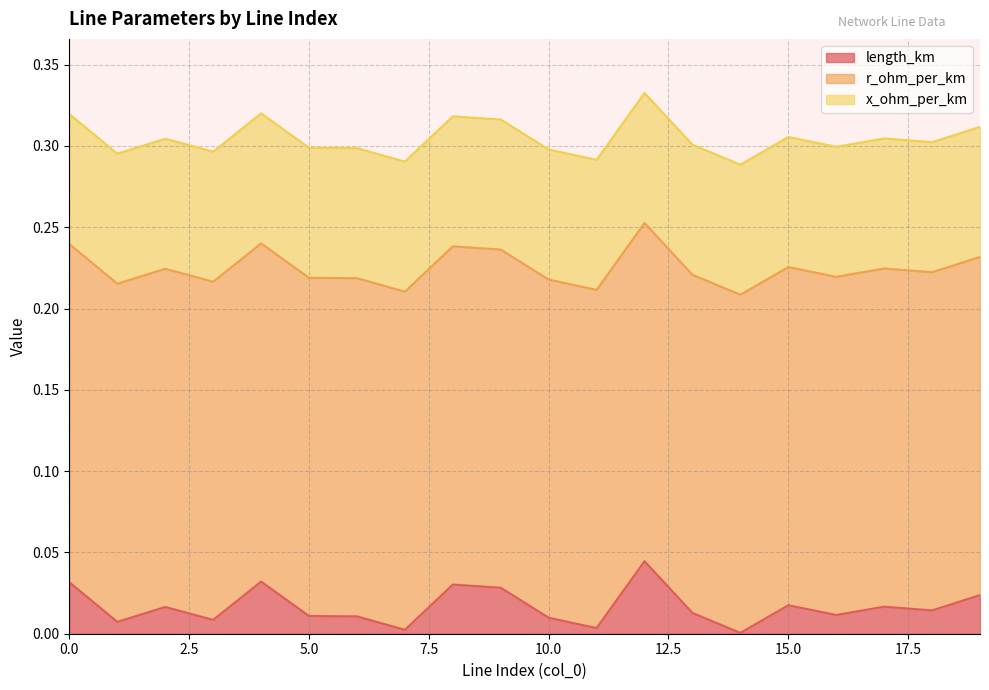

True or false: x_ohm_per_km and length_km intersect in this chart.

False